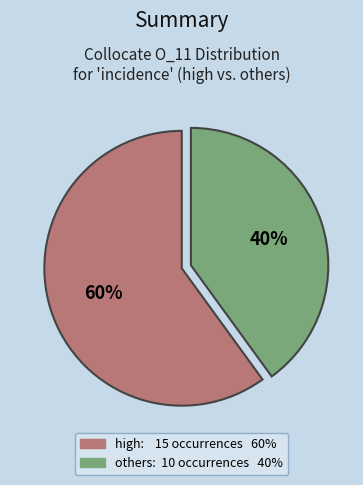

To the nearest percent, what is the average slice percentage?

50%